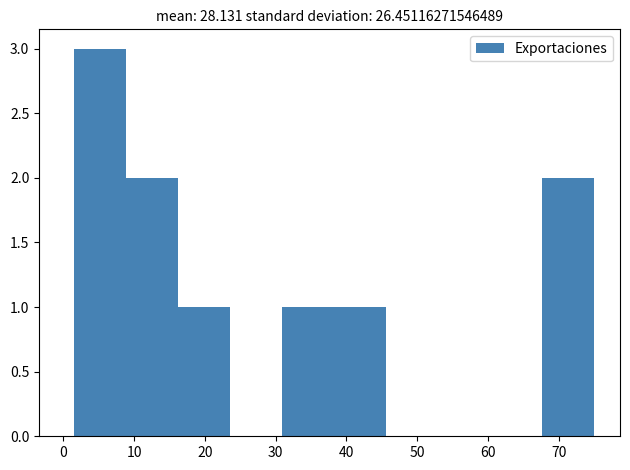

What is the height of the bar covering 2 to 9 on the x-axis? Neither the bar edges nor the heights are printed on the chart, so give them approximately, as read against the axes.

3